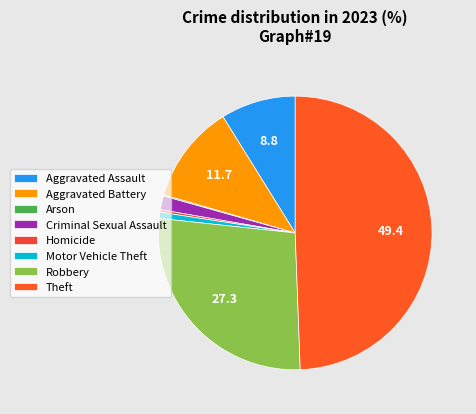

Is it true that Aggravated Assault is 1% of the pie?

False